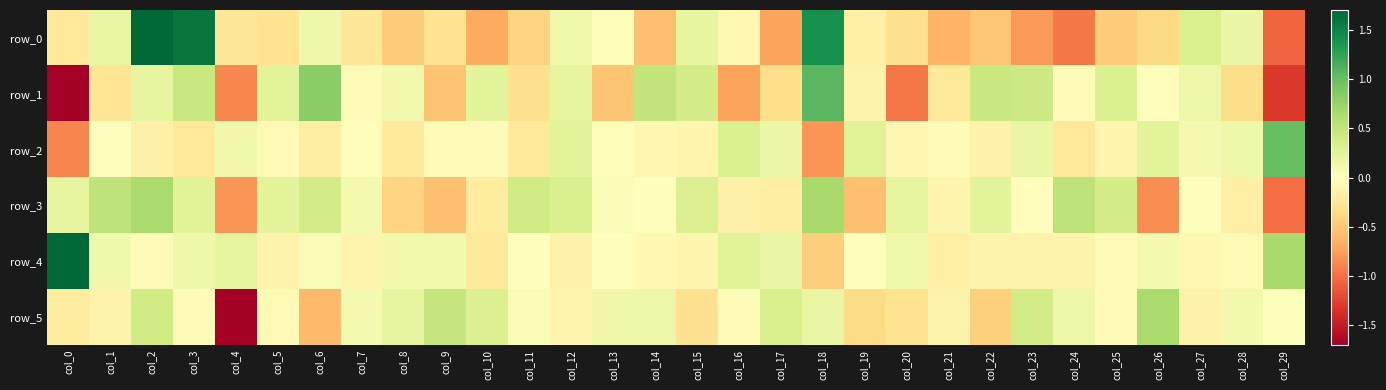

The row_2 series shows -0.2 at col_3. True or false?

True